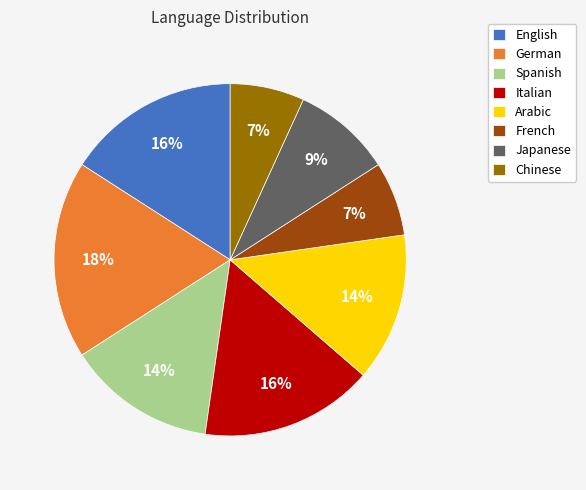

To the nearest percent, what is the difference between the largest and smallest slice percentages?

11%